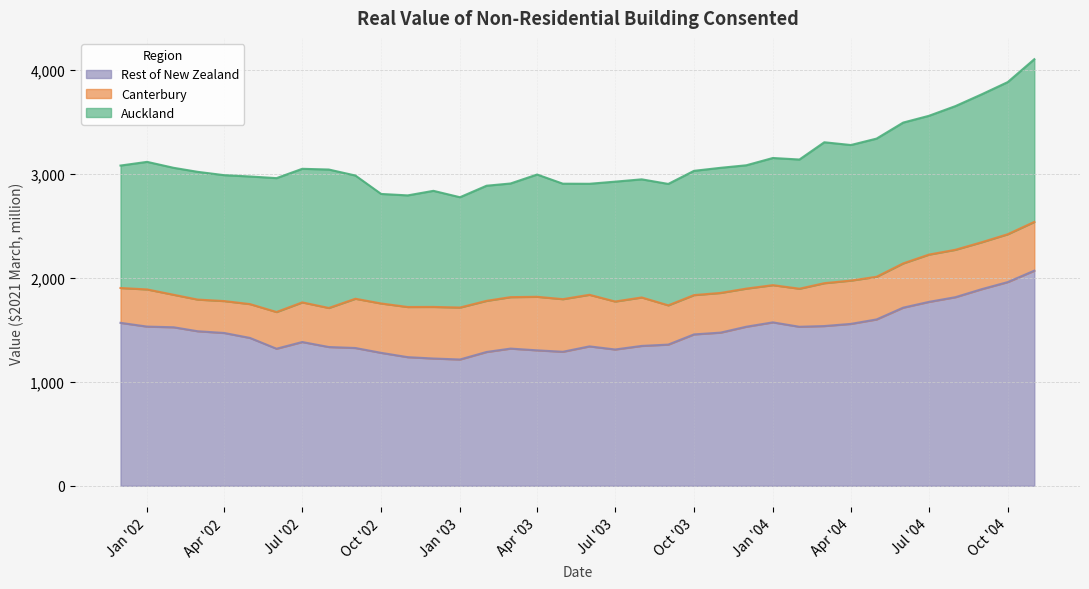

At which category does Auckland reach its first local valley?

2